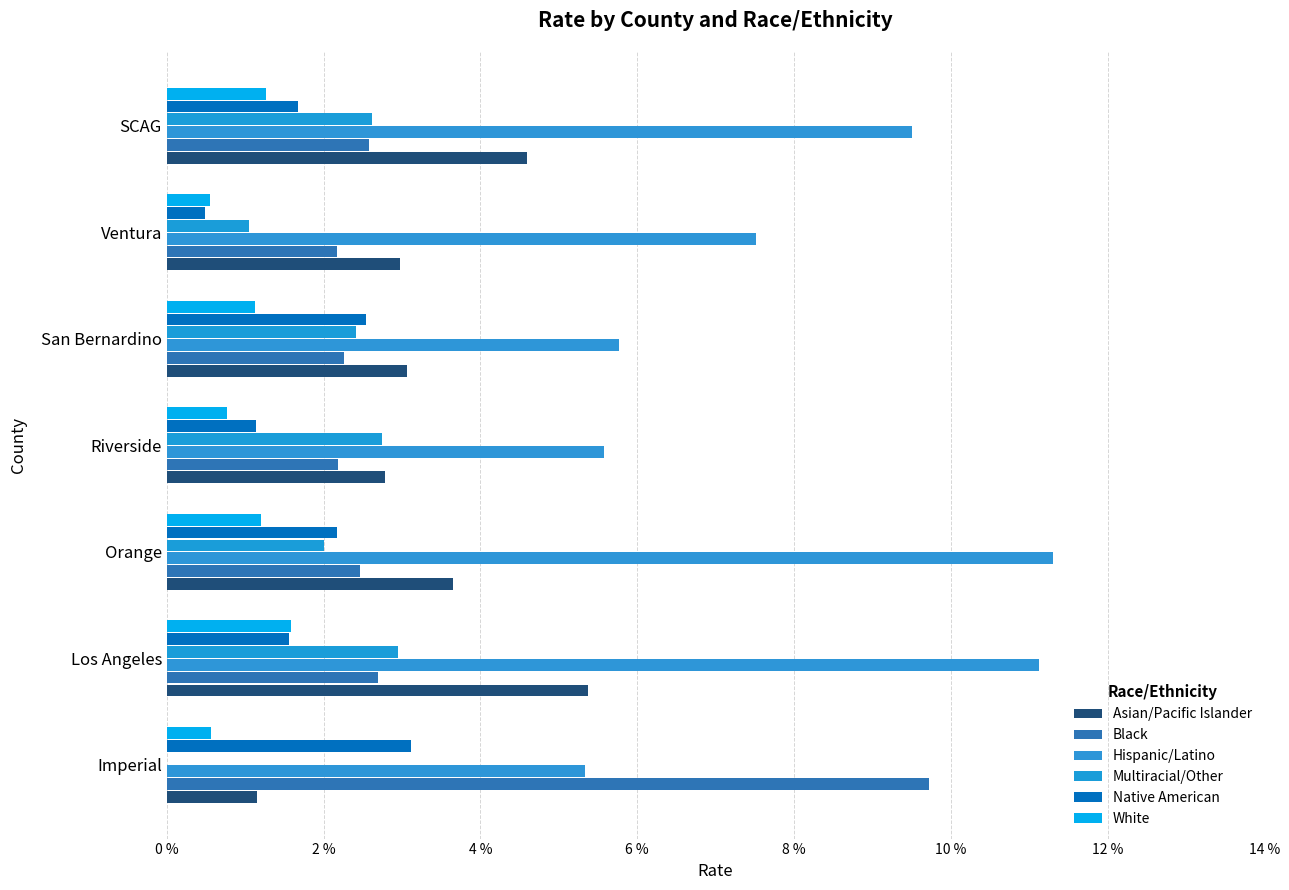

Reading right to left, transcribe all the data shown in this chart.

Asian/Pacific Islander: 4.6	3.0	3.1	2.8	3.6	5.4	1.1
Black: 2.6	2.2	2.3	2.2	2.5	2.7	9.7
Hispanic/Latino: 9.5	7.5	5.8	5.6	11.3	11.1	5.3
Multiracial/Other: 2.6	1.1	2.4	2.7	2.0	3.0	0.0
Native American: 1.7	0.5	2.5	1.1	2.2	1.6	3.1
White: 1.3	0.6	1.1	0.8	1.2	1.6	0.6